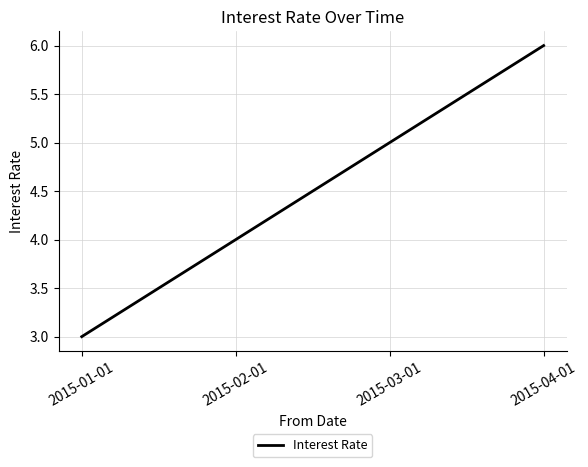

What is the difference between the maximum and minimum values?

3